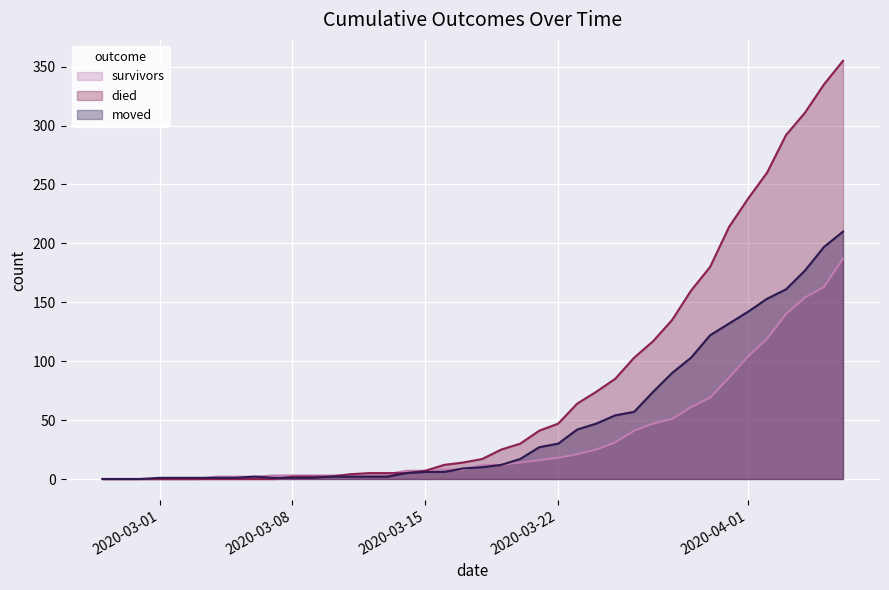

What is the label of the 28th point from the left?

2020-03-25